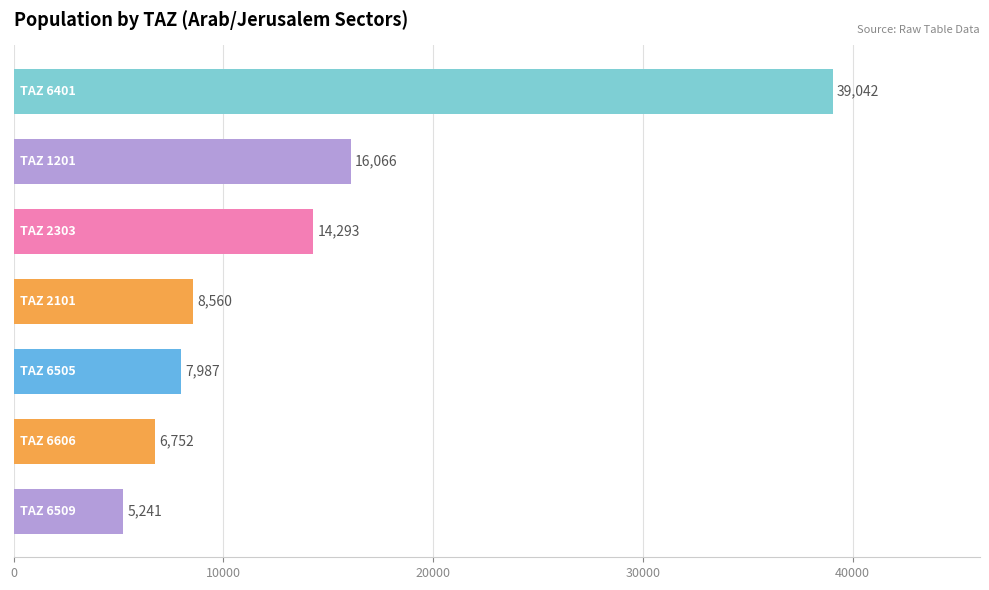

What is the sum of all values?

97941.5